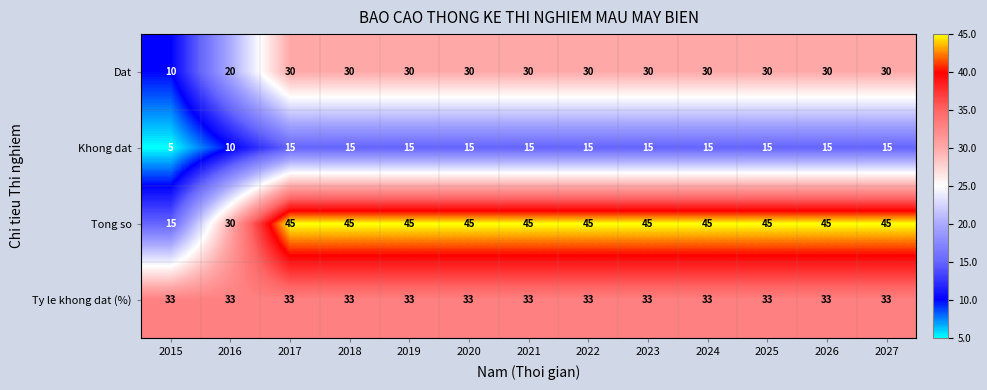

Rank the series at 2022 from highest to lowest value.

Tong so, Ty le khong dat (%), Dat, Khong dat